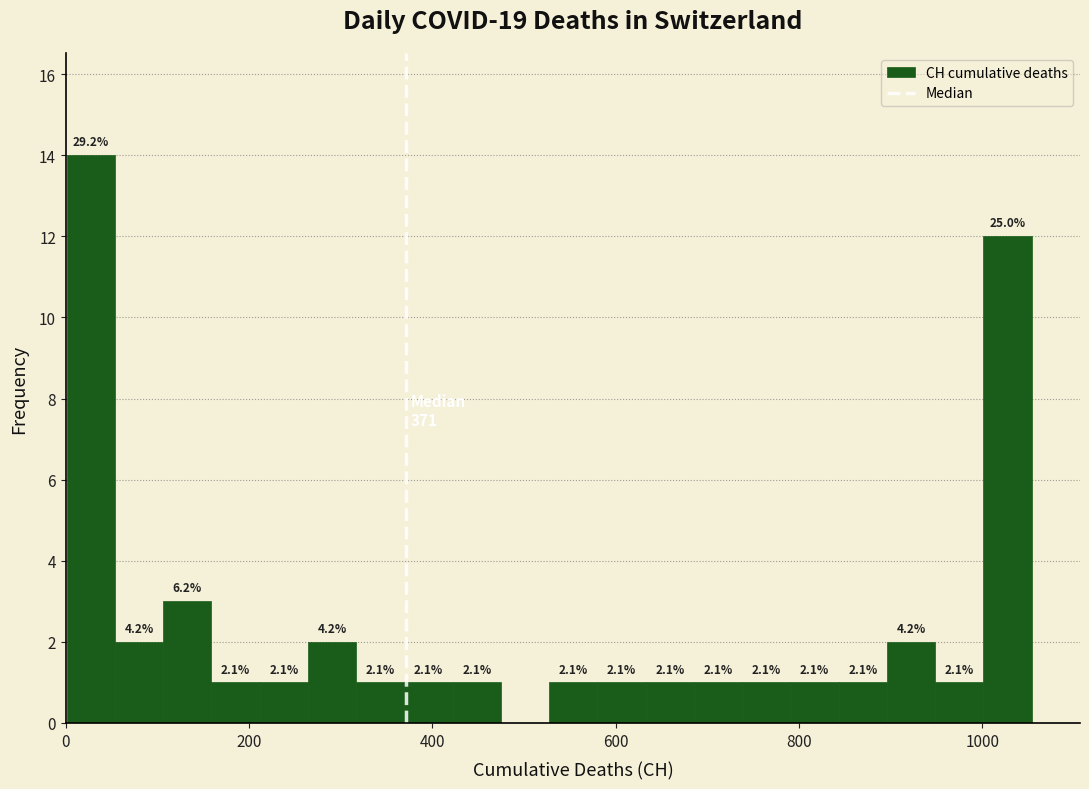

Around what value on the x-axis is the tallest bar? Give the approximate position of its centre, as read against the axis.

20